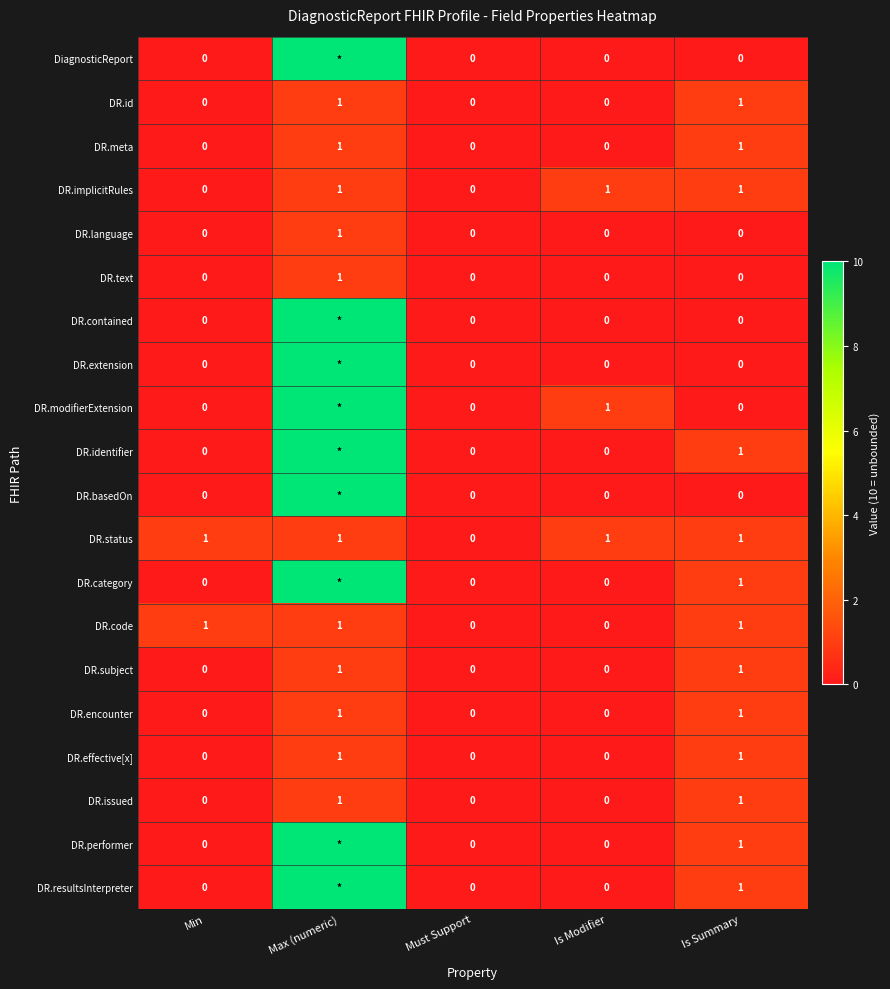

How many values in the DR.implicitRules series are below 1?

2